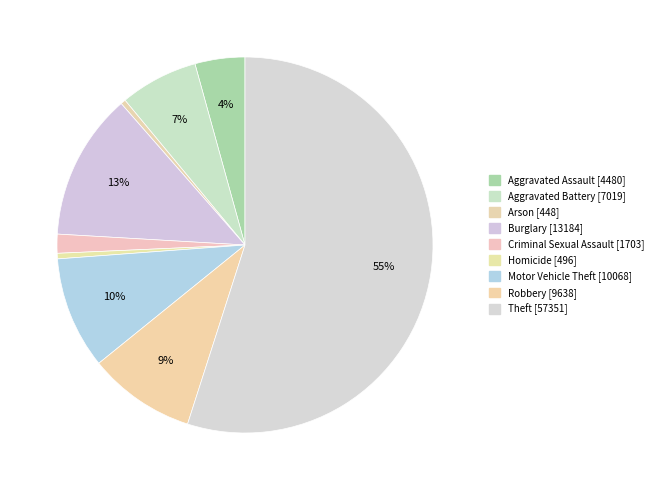

Combined, do Robbery and Aggravated Assault account for over 50%?

No